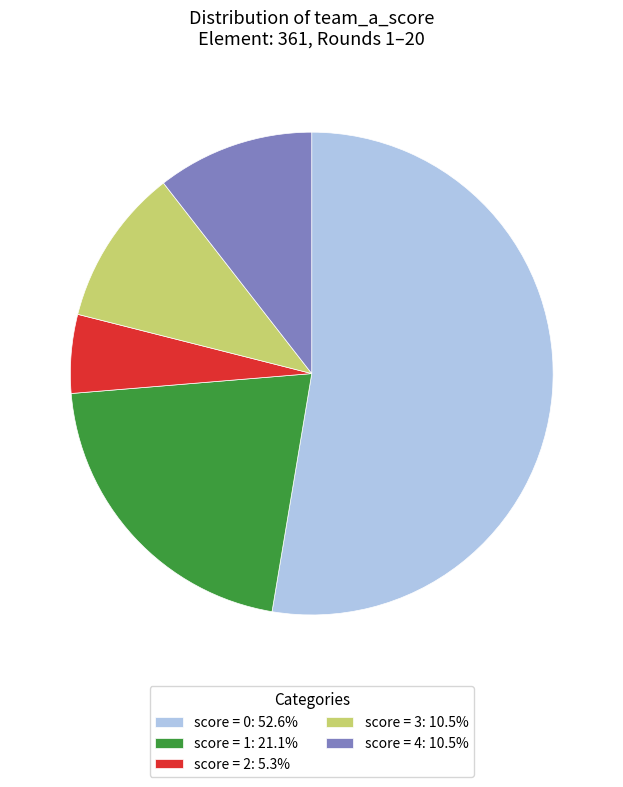

Does score = 0: 52.6% account for over 50% of the chart?

Yes